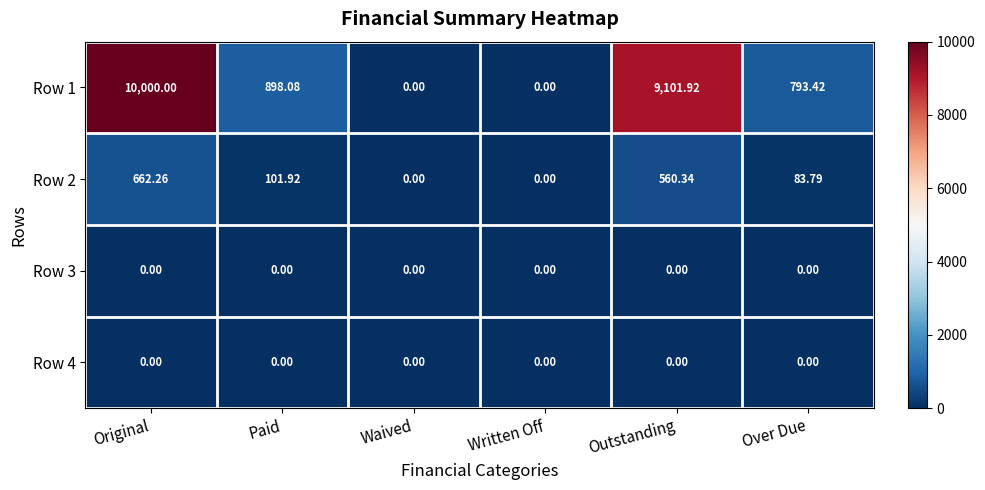

What is the greatest value displayed?

10000.0